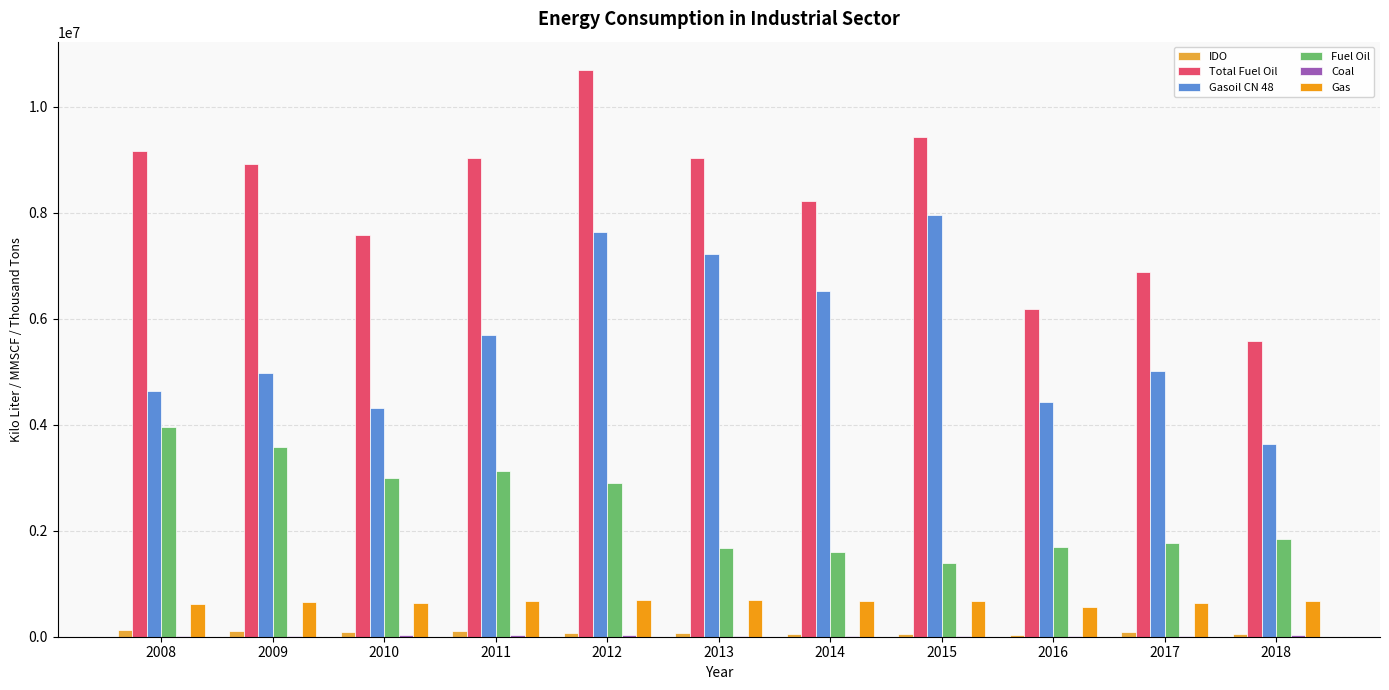

What is the maximum value shown in the chart?

10693632